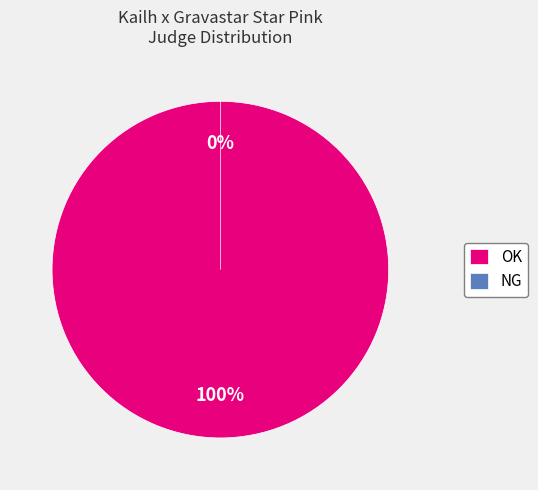

How many segments does this pie chart have?

2